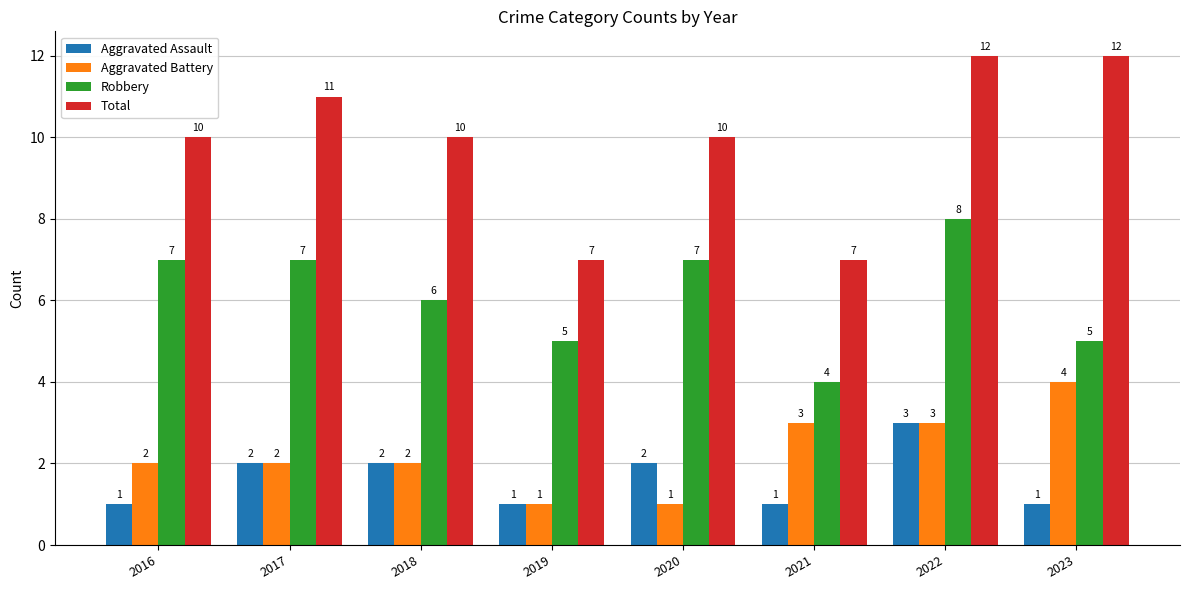

Reading right to left, extract all data points from this chart.

Aggravated Assault: 1	3	1	2	1	2	2	1
Aggravated Battery: 4	3	3	1	1	2	2	2
Robbery: 5	8	4	7	5	6	7	7
Total: 12	12	7	10	7	10	11	10